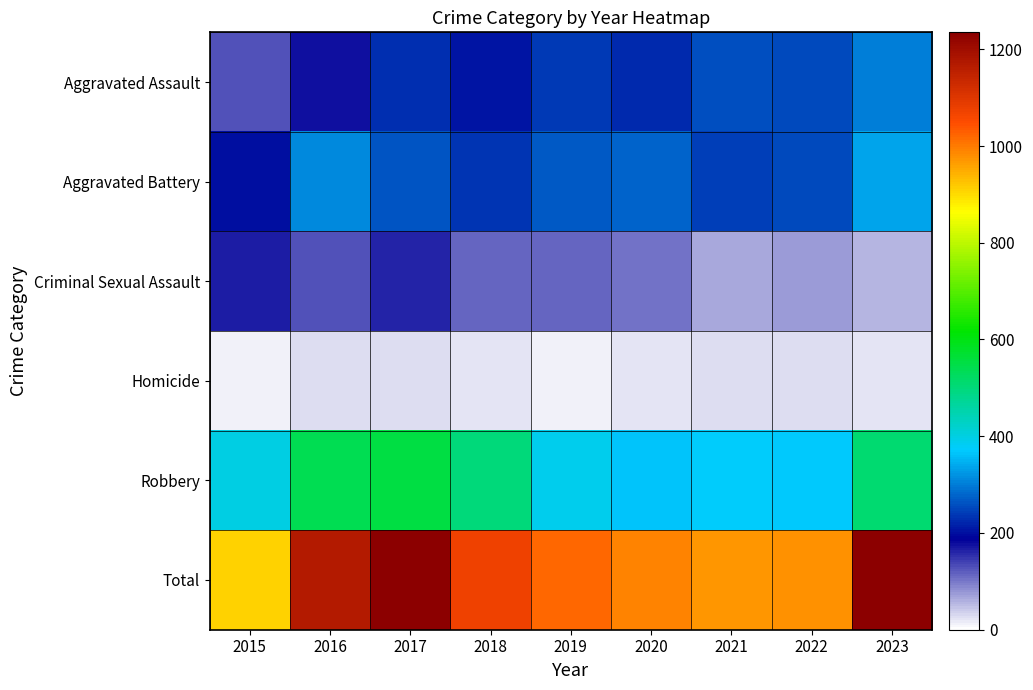

Which series has the largest total across all categories?

Total